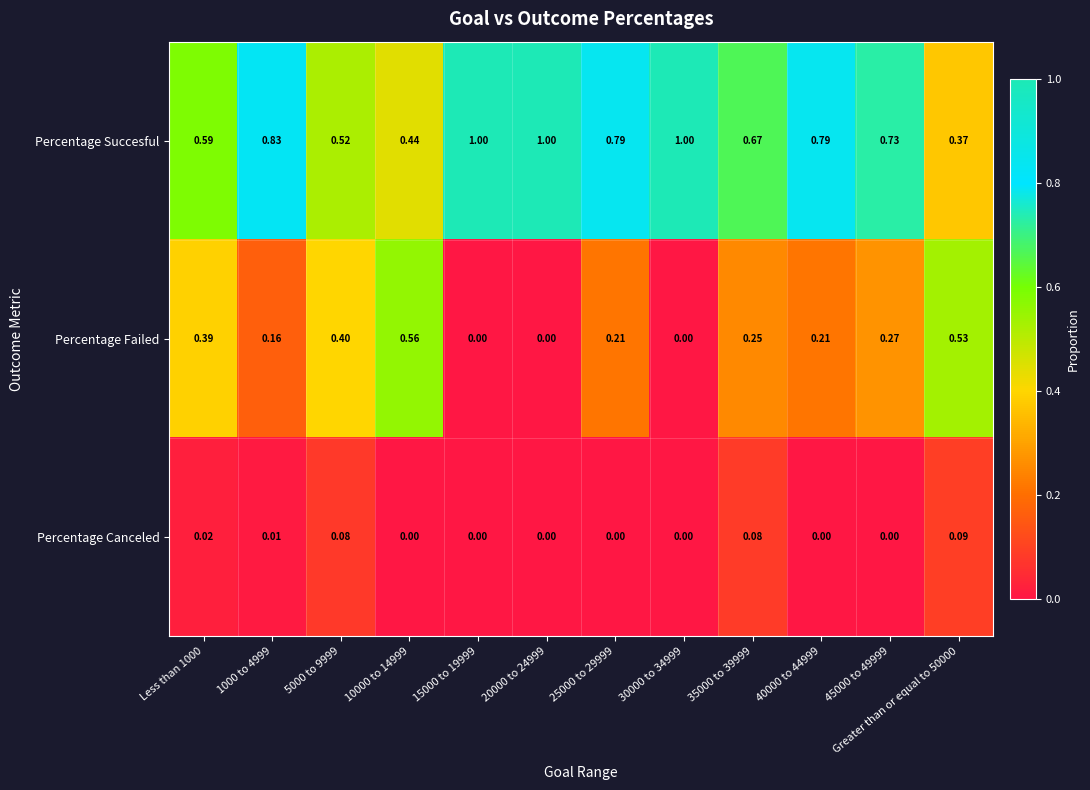

What is the spread (max minus min) of values at 15000 to 19999?

1.0